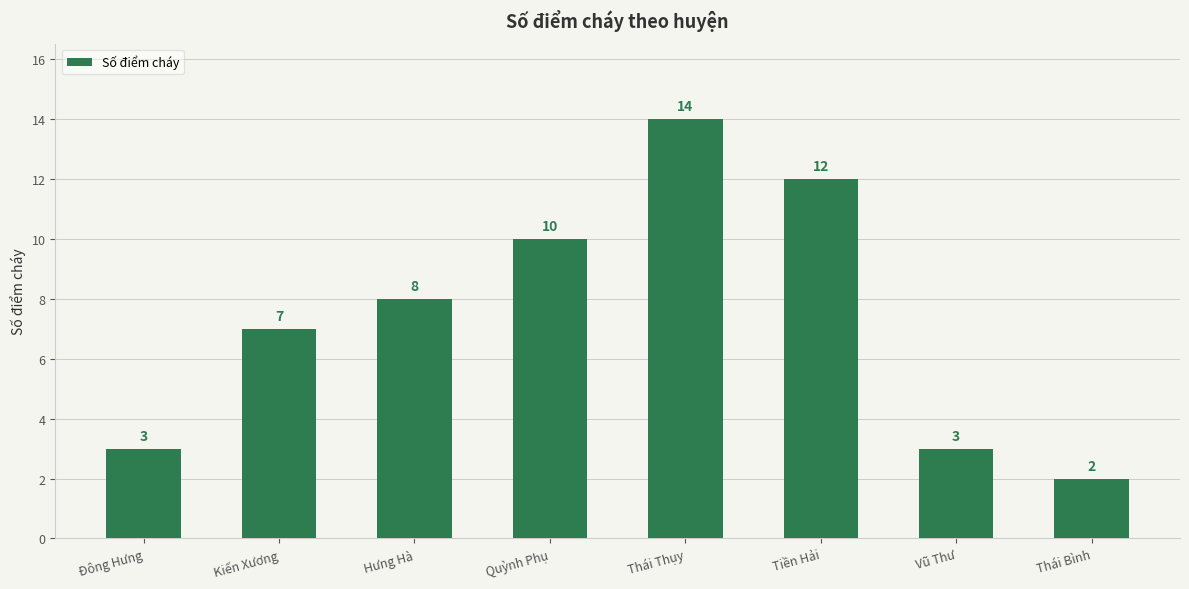

What is the label of the 7th bar from the left?

Vũ Thư